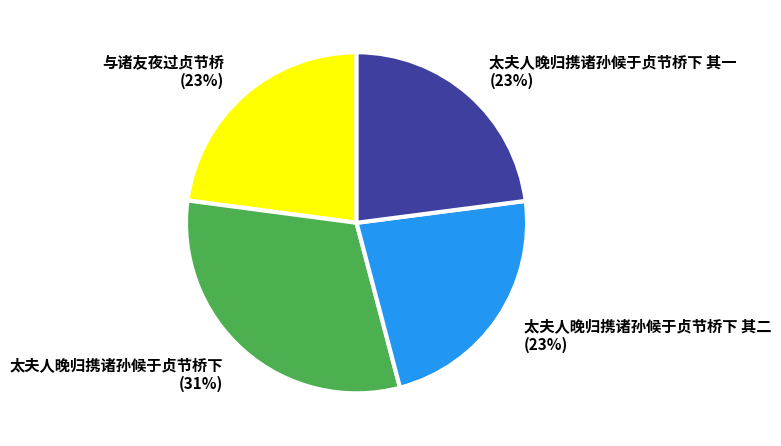

What is the largest slice in the pie chart?

太夫人晚归携诸孙候于贞节桥下